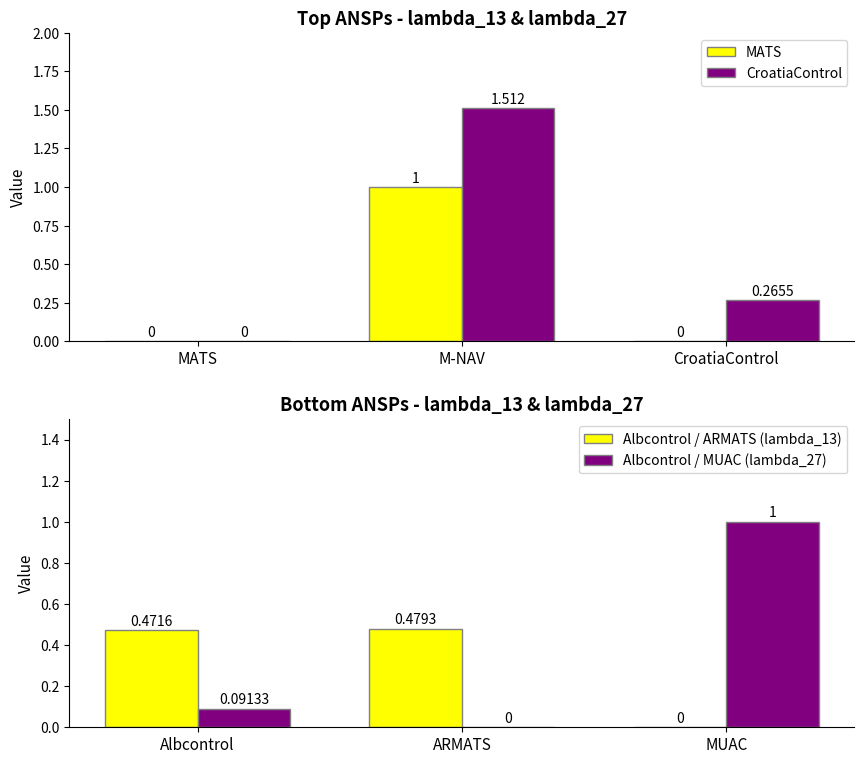

Which series has the largest total across all categories?

CroatiaControl